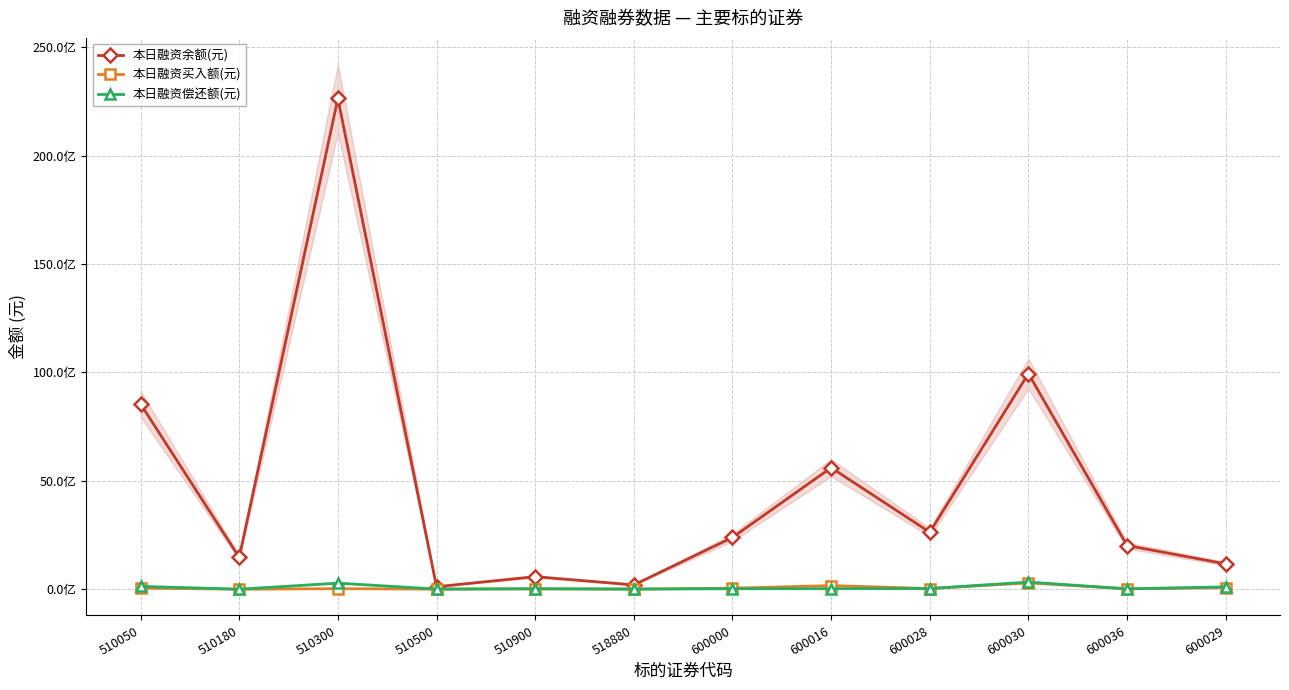

Which series has the largest range (max minus min)?

本日融资余额(元)